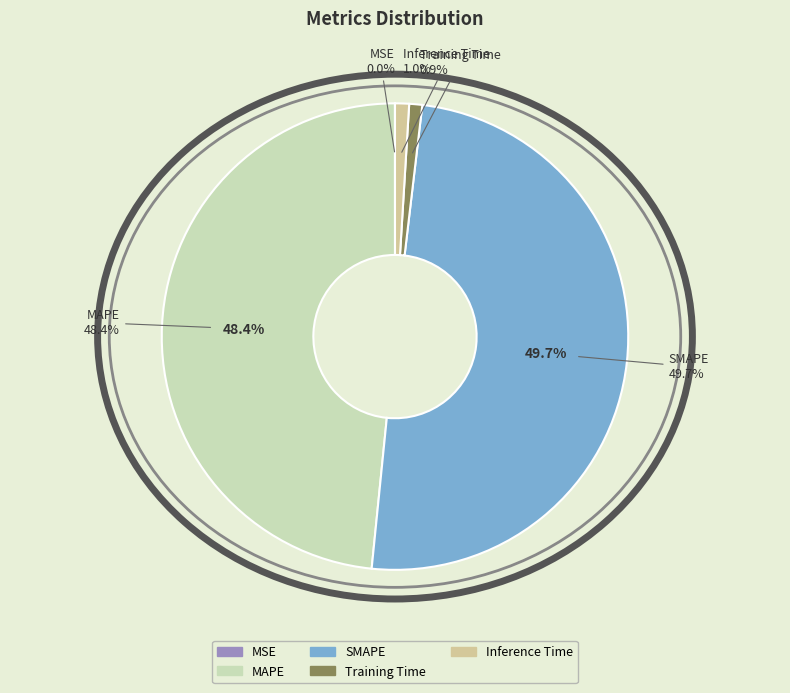

Count the number of slices in the pie.

5